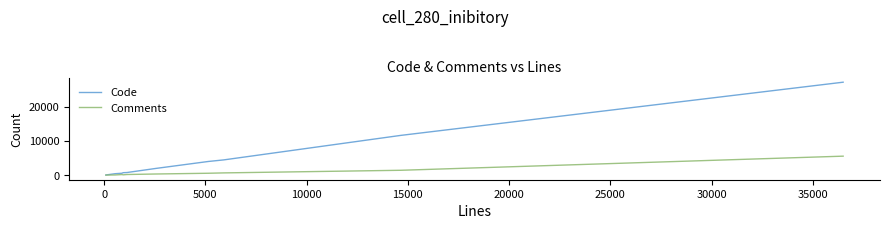

What is the greatest value displayed?

27199